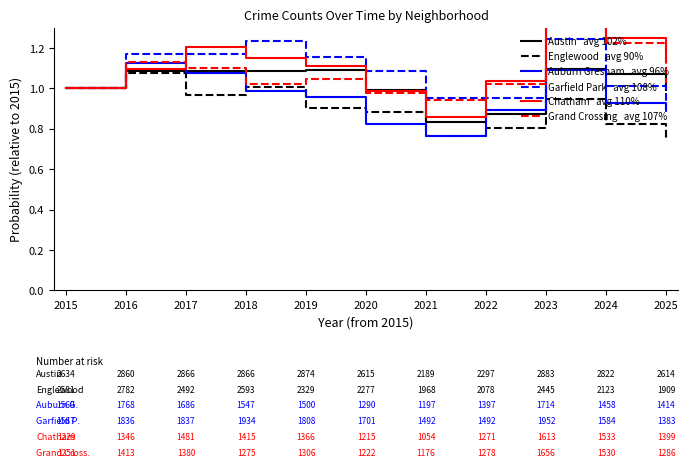

Between 2020 and 2021, which series saw the biggest shift?

Austin